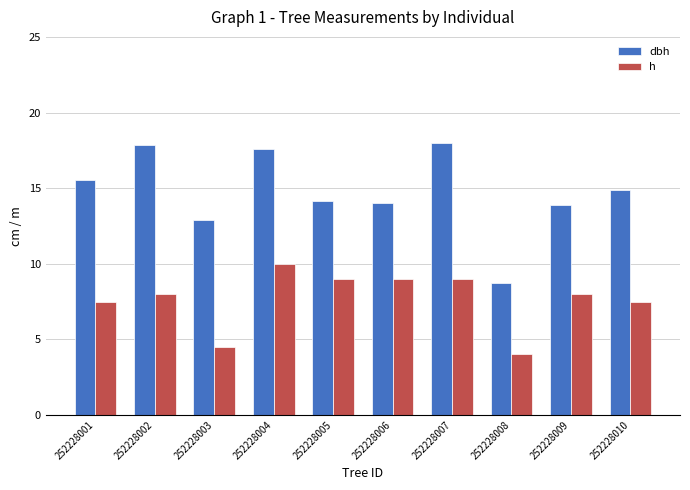

What are all the series names shown in the legend?

dbh, h